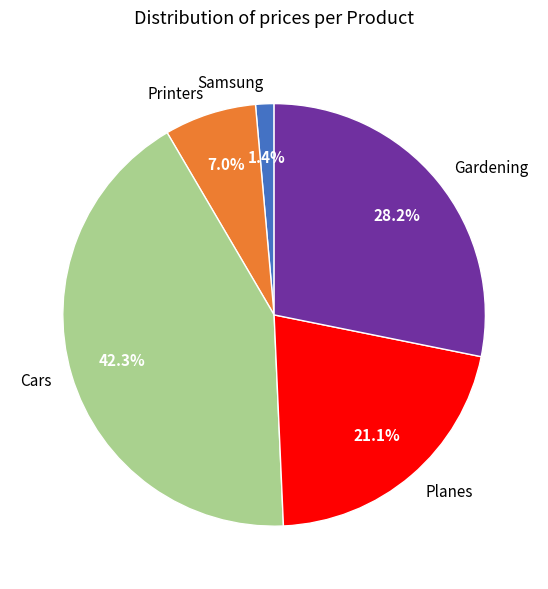

To the nearest percent, what is the difference between the Samsung and Gardening slice percentages?

27%